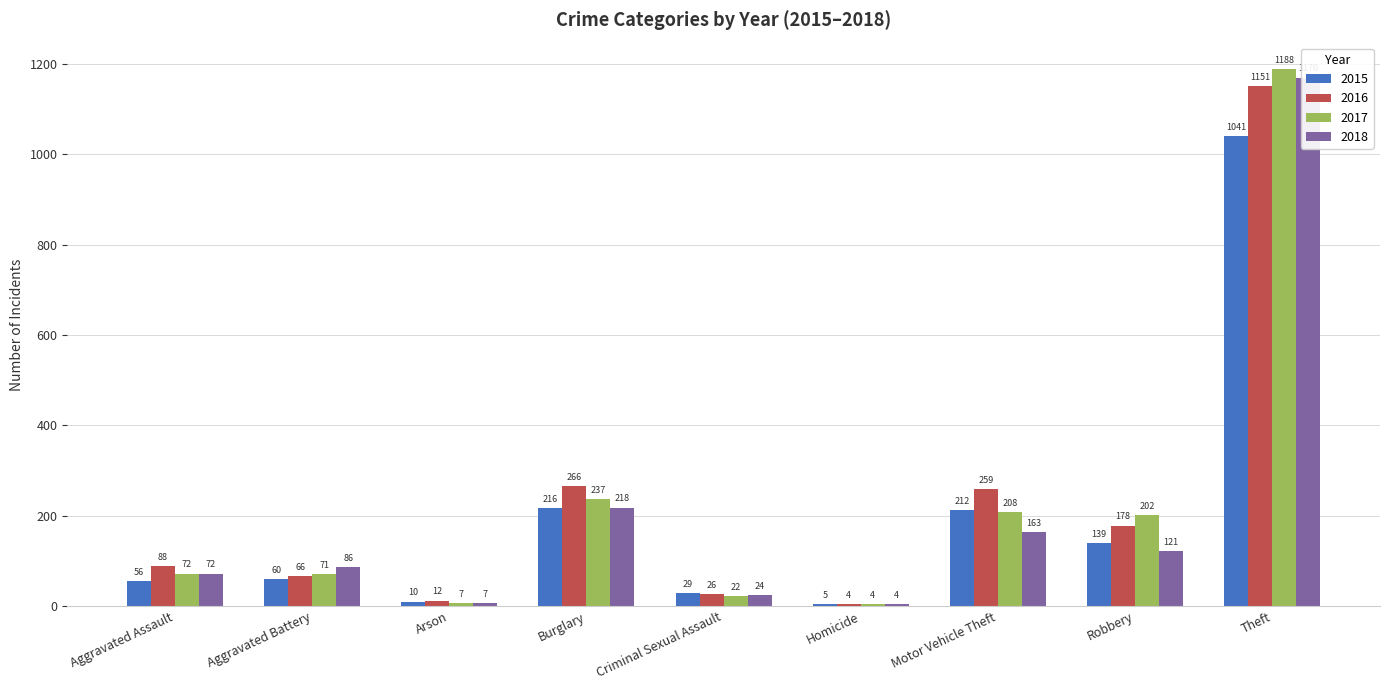

What is the difference between the maximum and minimum values in the 2017 series?

1184